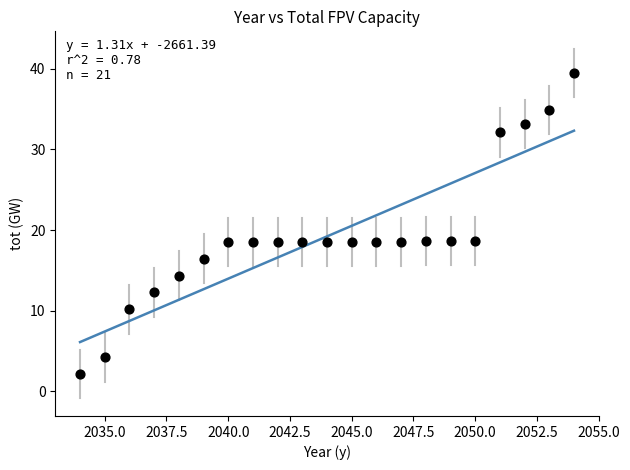

What is the range of X values (max minus min)?

20.0